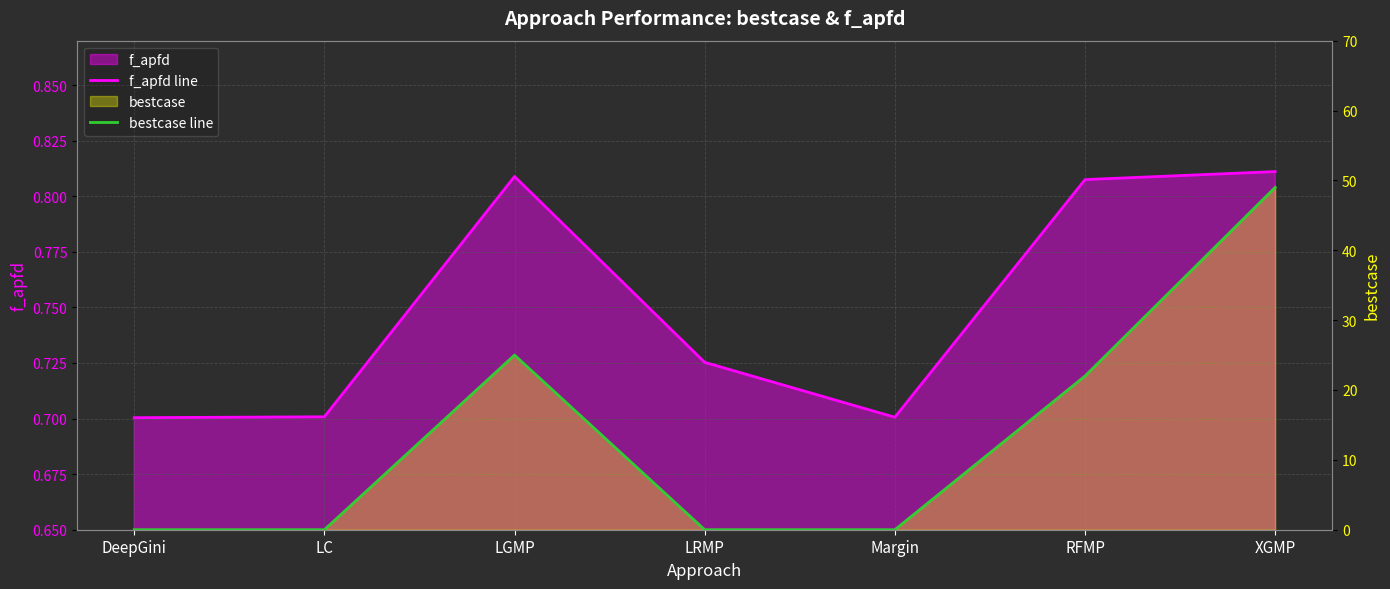

Does the chart display data point markers on the line(s)?

No